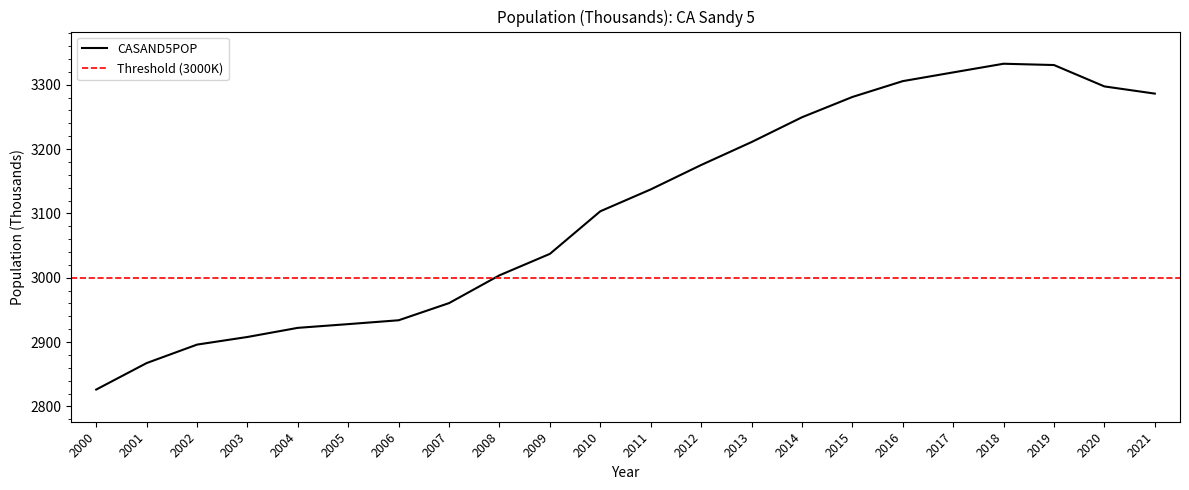

What is the difference between the second highest and second lowest values?

463.0